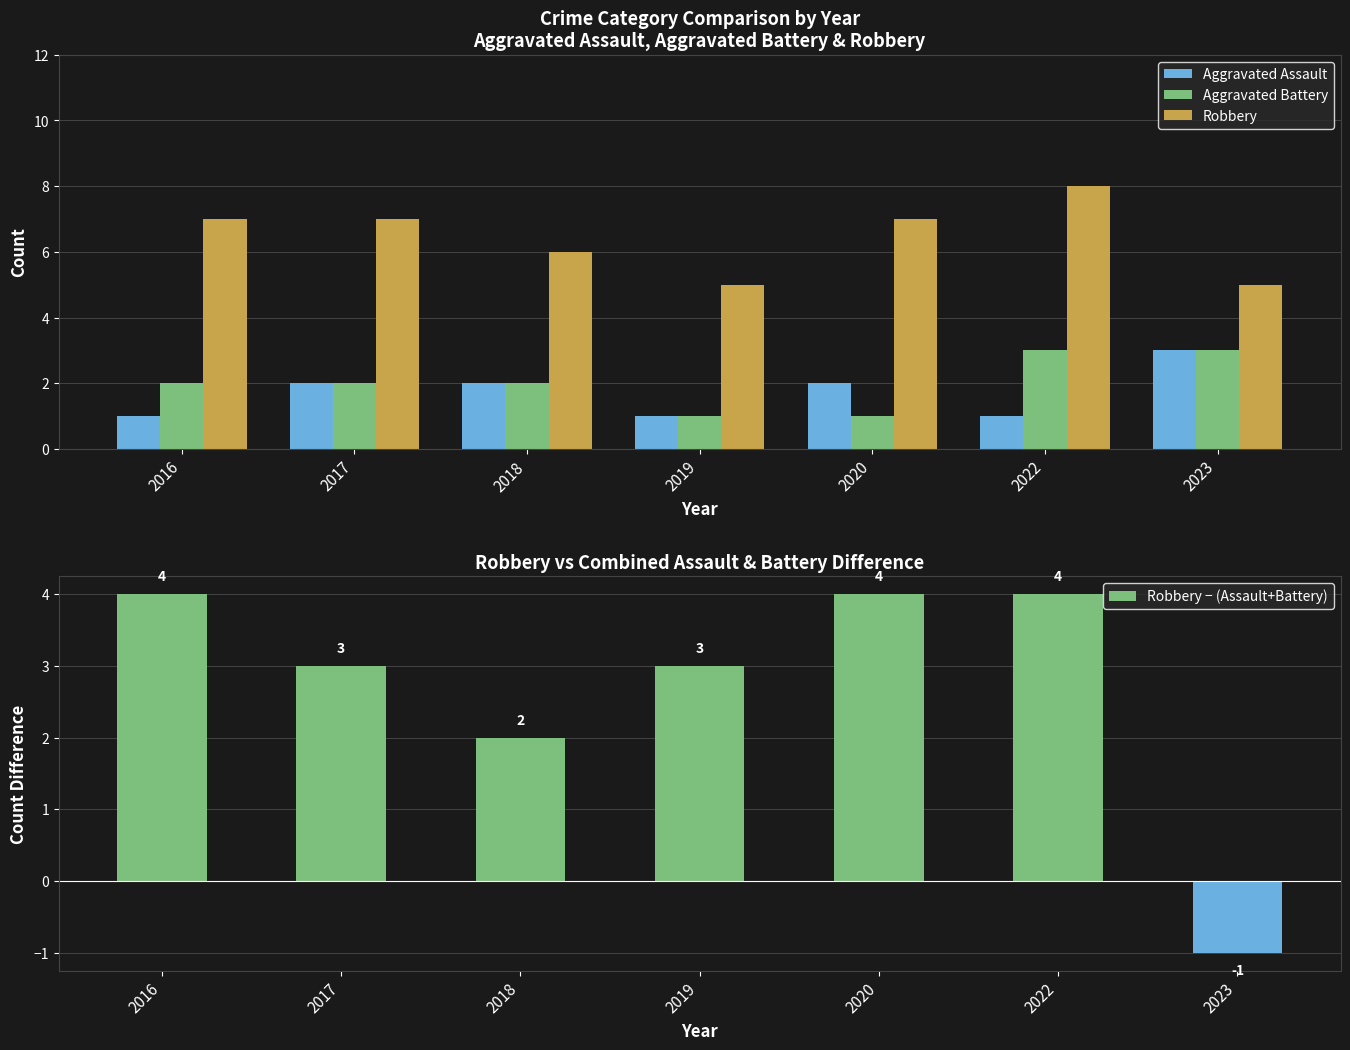

Which series has the widest spread of values?

Robbery − (Assault+Battery)